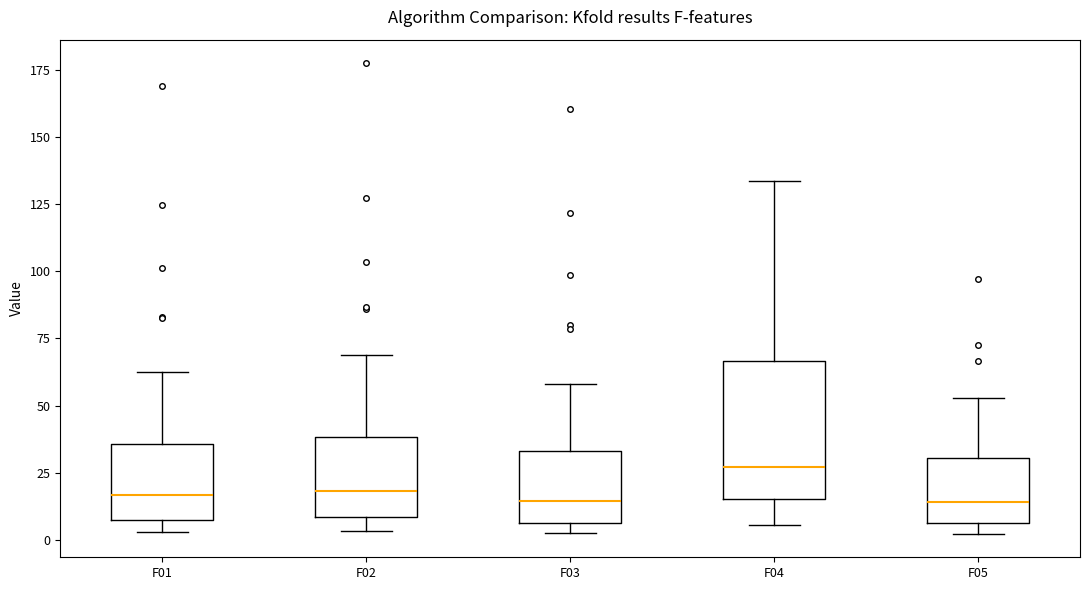

Where is the lower edge of the box for F02 on the y-axis? The values are not printed on the chart, so give them approximately, as read against the axis.

10